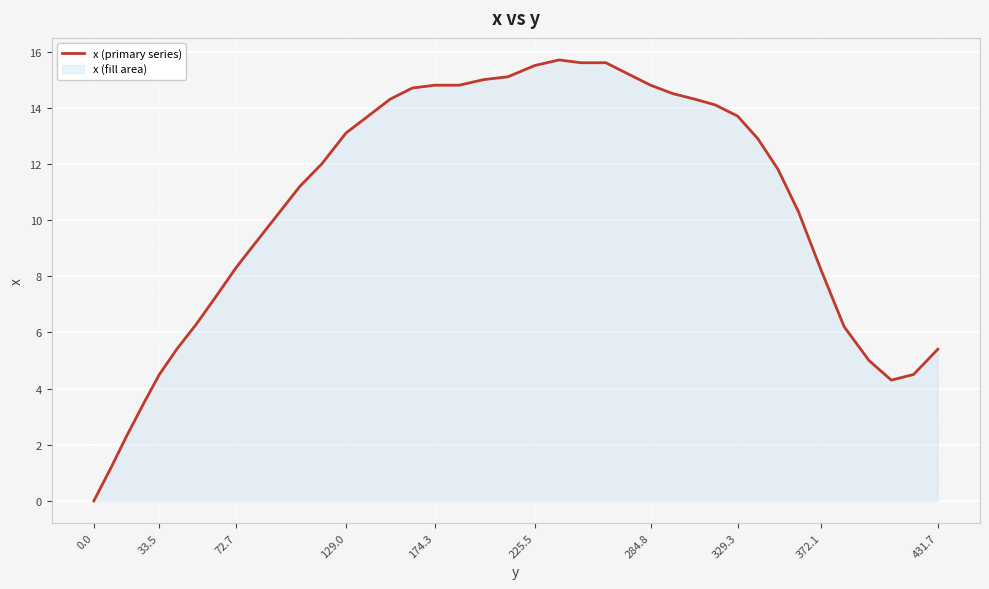

Reading right to left, extract all data points from this chart.

5.4	4.5	4.3	5.0	6.2	8.2	10.3	11.8	12.9	13.7	14.1	14.3	14.5	14.8	15.2	15.6	15.6	15.7	15.5	15.1	15.0	14.8	14.8	14.7	14.3	13.7	13.1	12.0	11.2	10.2	9.2	8.3	7.3	6.3	5.4	4.5	3.5	2.3	1.2	0.0